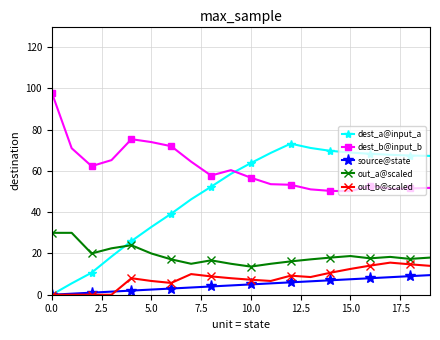

Rank the series by their maximum value, from highest to lowest.

dest_b@input_b, dest_a@input_a, out_a@scaled, out_b@scaled, source@state